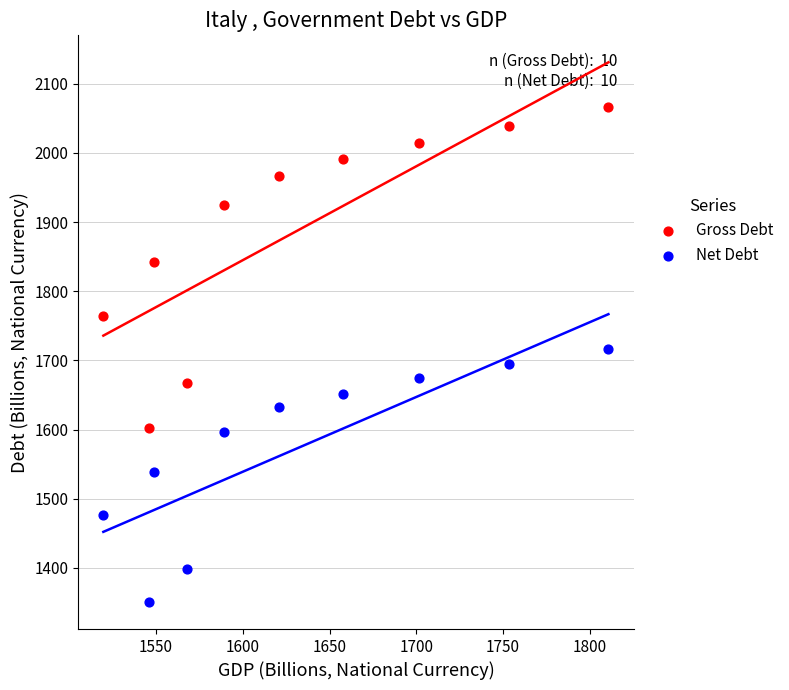

Which series has the largest Y range (max minus min)?

Gross Debt